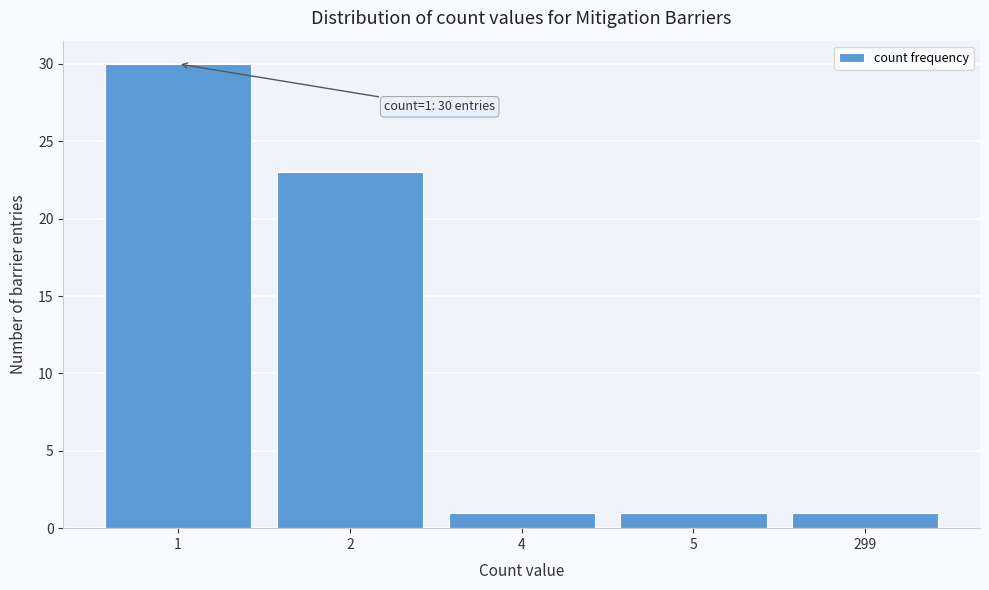

Reading right to left, list all the values displayed in this chart.

1	1	1	23	30